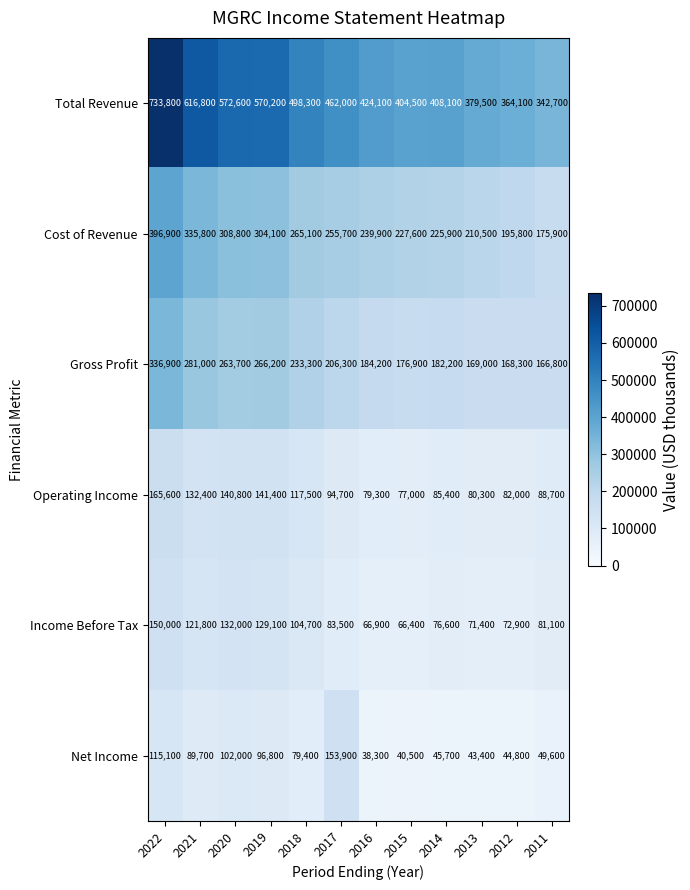

The Cost of Revenue series shows 97327 at 2021. True or false?

False